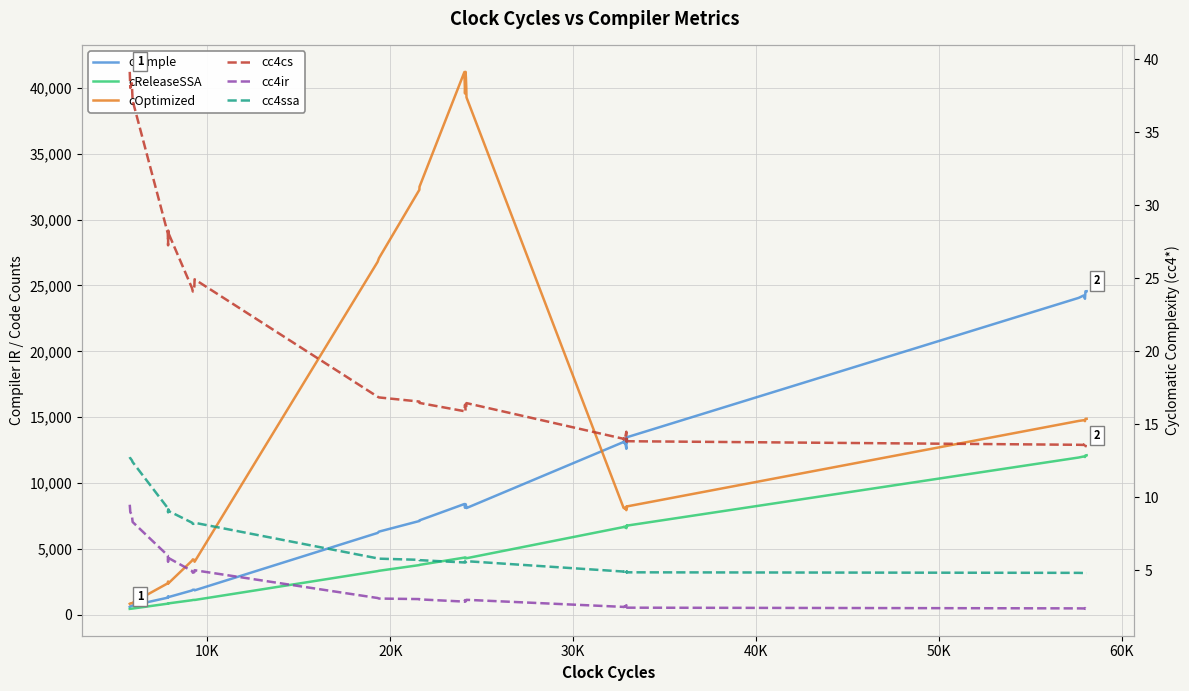

Reading left to right, extract all data points from this chart.

cGimple: 606.0	628.0	643.0	667.0	711.0	1302.0	1406.0	1315.0	1348.0	1350.0	1846.0	1903.0	1905.0	1857.0	6215.0	6316.0	7121.0	7171.0	8411.0	8126.0	8294.0	8406.0	8325.0	8197.0	8105.0	13120.0	13176.0	12979.0	13134.0	12602.0	13454.0	13213.0	13441.0	13082.0	13481.0	24059.0	24247.0	23993.0	24561.0	24566.0
cReleaseSSA: 451.0	455.0	456.0	468.0	476.0	846.0	875.0	856.0	862.0	870.0	1107.0	1125.0	1133.0	1126.0	3317.0	3342.0	3775.0	3791.0	4342.0	4286.0	4337.0	4348.0	4335.0	4311.0	4295.0	6663.0	6687.0	6646.0	6686.0	6576.0	6757.0	6709.0	6763.0	6680.0	6772.0	11940.0	12023.0	11980.0	12102.0	12114.0
cOptimized: 836.0	855.0	868.0	879.0	917.0	2393.0	2530.0	2367.0	2445.0	2413.0	4103.0	4208.0	4167.0	4027.0	26788.0	27077.0	32264.0	32500.0	41208.0	39576.0	40283.0	41219.0	40773.0	40044.0	39283.0	8111.0	8123.0	8066.0	8120.0	7946.0	8213.0	8139.0	8217.0	8102.0	8230.0	14717.0	14774.0	14703.0	14879.0	14883.0
cc4cs: 39.1	38.5	38.0	38.4	37.2	28.1	27.3	28.3	27.8	28.1	24.3	24.1	24.4	24.9	16.9	16.8	16.6	16.5	15.9	16.3	16.1	15.9	16.1	16.2	16.5	14.0	14.0	14.2	14.1	14.5	13.8	14.0	13.9	14.1	13.8	13.6	13.6	13.8	13.5	13.5
cc4ir: 9.5	9.2	9.0	8.8	8.3	6.0	5.6	6.0	5.8	5.8	5.0	4.8	4.9	5.0	3.1	3.1	3.0	3.0	2.9	3.0	2.9	2.9	2.9	2.9	3.0	2.5	2.5	2.5	2.5	2.6	2.4	2.5	2.5	2.5	2.4	2.4	2.4	2.4	2.4	2.4
cc4ssa: 12.8	12.7	12.7	12.5	12.4	9.3	9.0	9.2	9.1	9.1	8.3	8.2	8.2	8.3	5.8	5.8	5.7	5.7	5.5	5.6	5.6	5.5	5.6	5.6	5.6	4.9	4.9	4.9	4.9	5.0	4.9	4.9	4.9	4.9	4.9	4.8	4.8	4.8	4.8	4.8